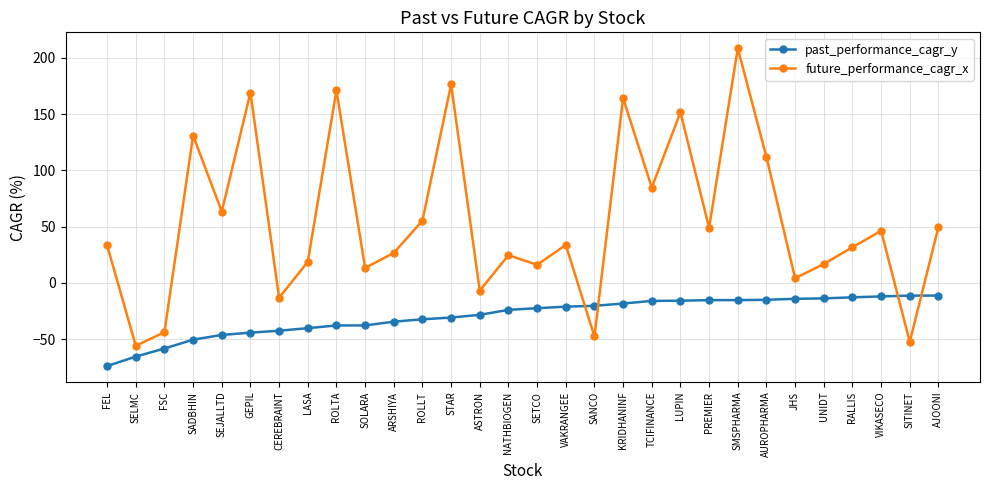

The value of future_performance_cagr_x at CEREBRAINT is -13.2. True or false?

True